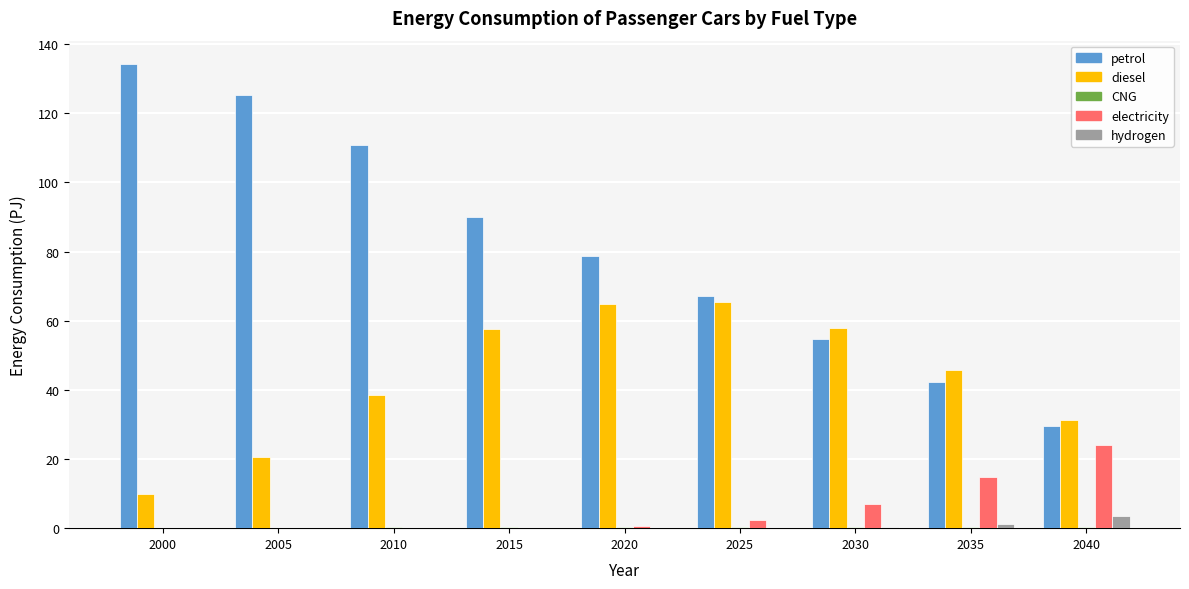

What is the sum of the electricity values at 2015 and 2030?

7.1